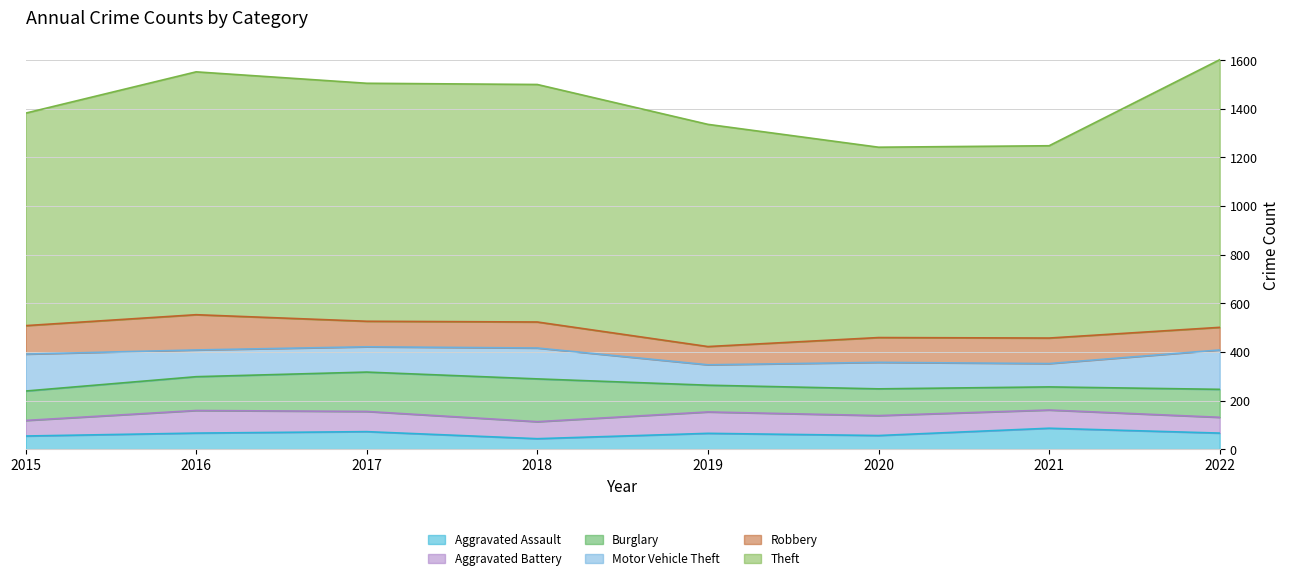

Is the value of Aggravated Assault at 2020 greater than the value of Theft at 2021?

No